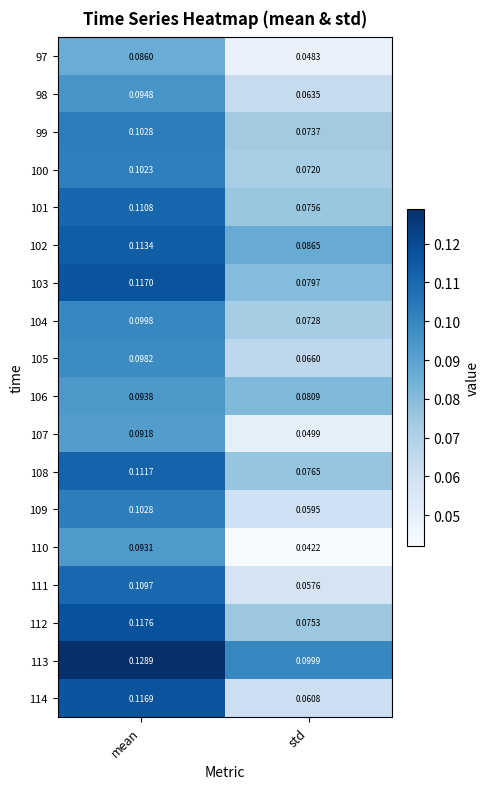

At how many categories does at least one series exceed 0?

2